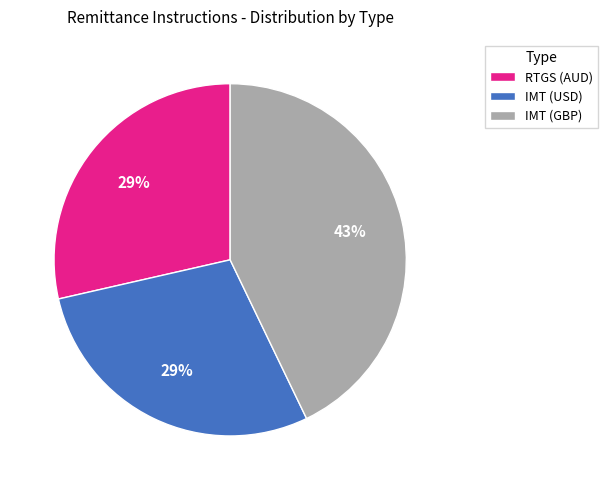

To the nearest percent, what is the average slice percentage?

33%